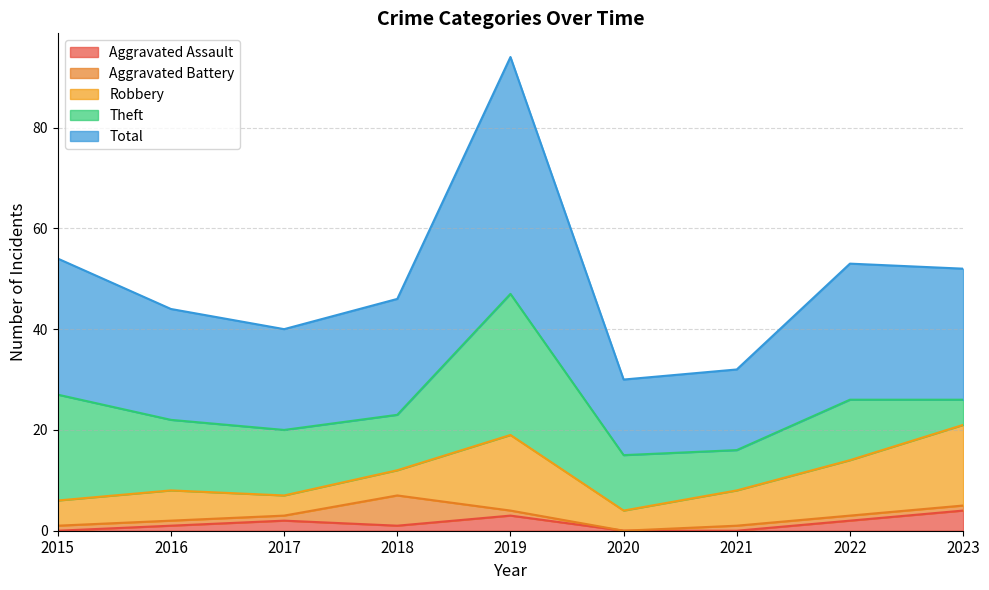

True or false: Aggravated Battery and Total cross at least once.

False